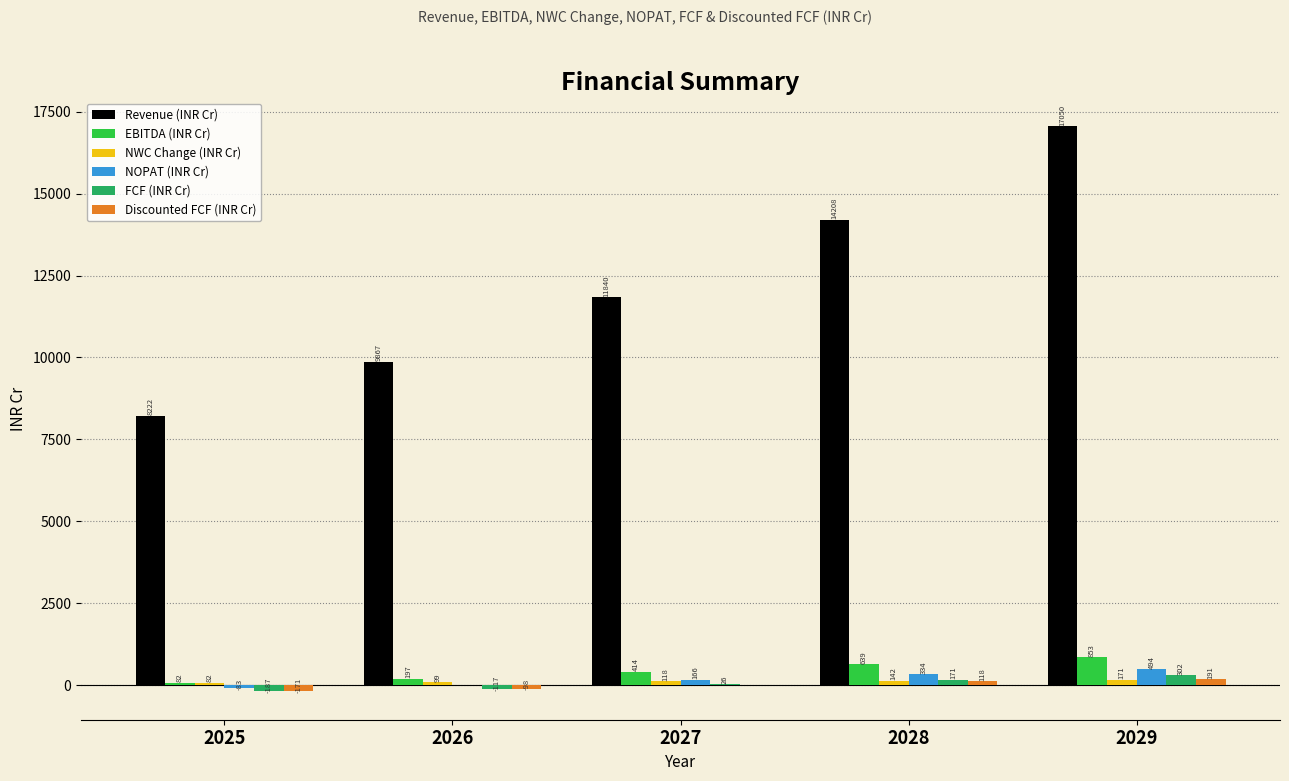

At which category is the sum across all series the highest?

2029